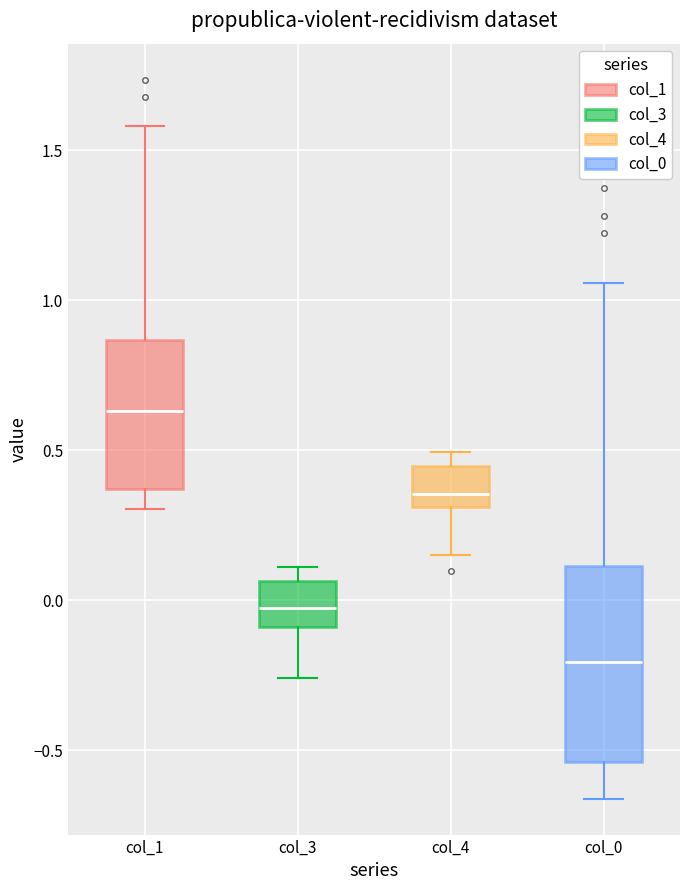

Reading left to right, transcribe this box plot: for each box, give where its median line is, the range the box spans, and where its two whiskers end, as read against the y-axis. The values are not printed on the chart, so give them approximately, as read against the axis.

col_1: median 0.65, box 0.35 to 0.85, whiskers 0.30 to 1.60
col_3: median 0.00, box -0.10 to 0.05, whiskers -0.25 to 0.10
col_4: median 0.35, box 0.30 to 0.45, whiskers 0.15 to 0.50
col_0: median -0.20, box -0.55 to 0.10, whiskers -0.65 to 1.05